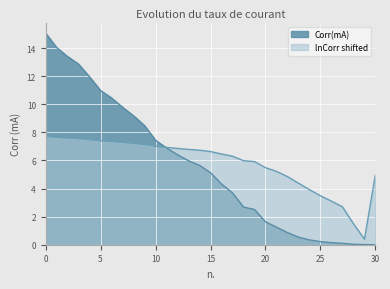

Is the value of lnCorr(mA) at 19 greater than the value of Corr(mA) at 21?

Yes